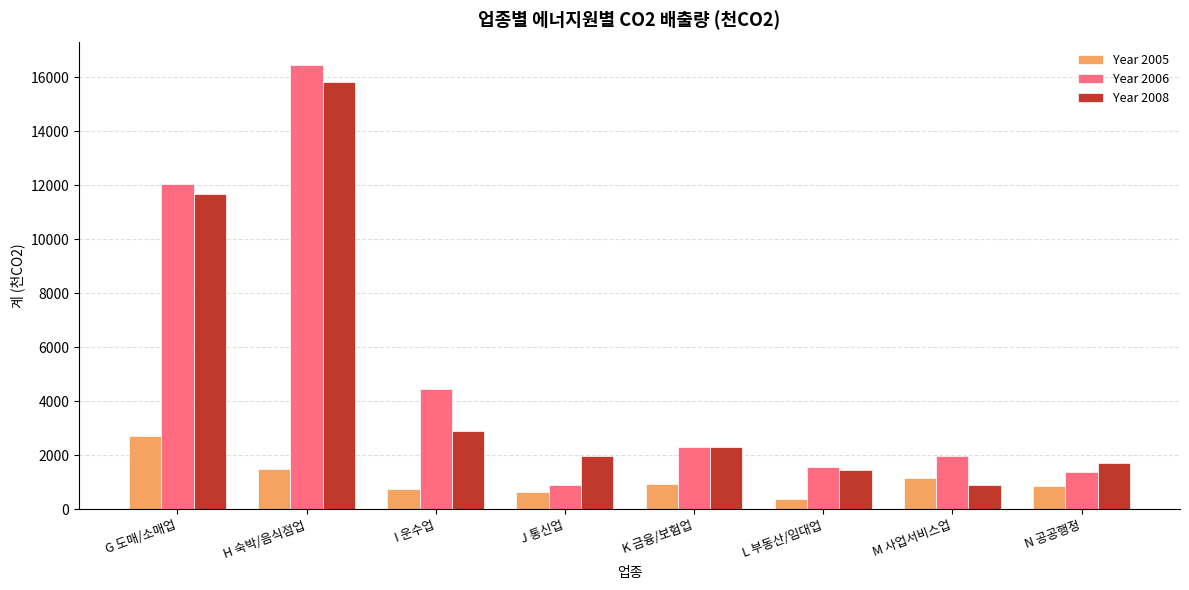

What is the label of the 3rd bar from the left?

I 운수업